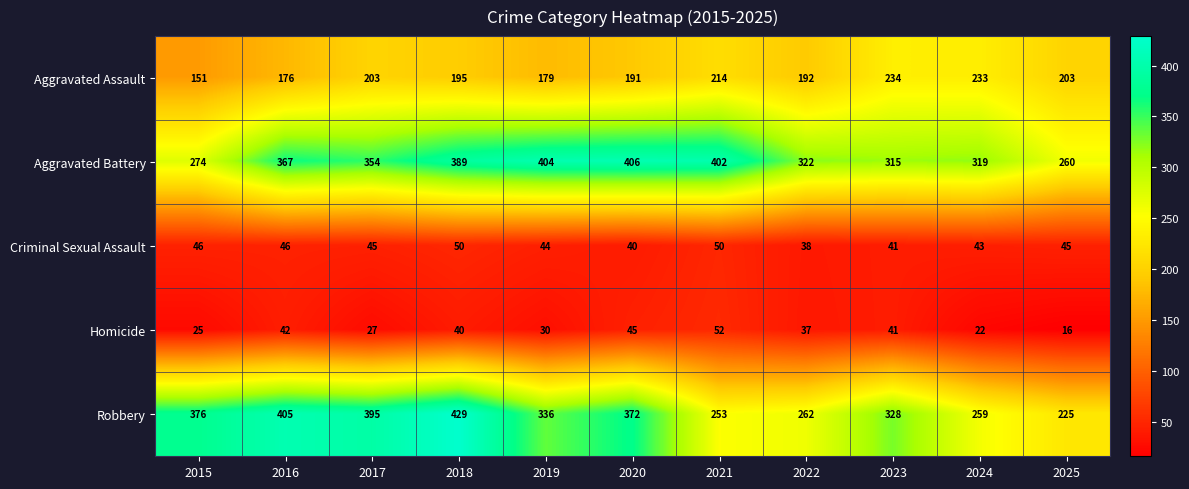

The Aggravated Assault series shows 290 at 2022. True or false?

False